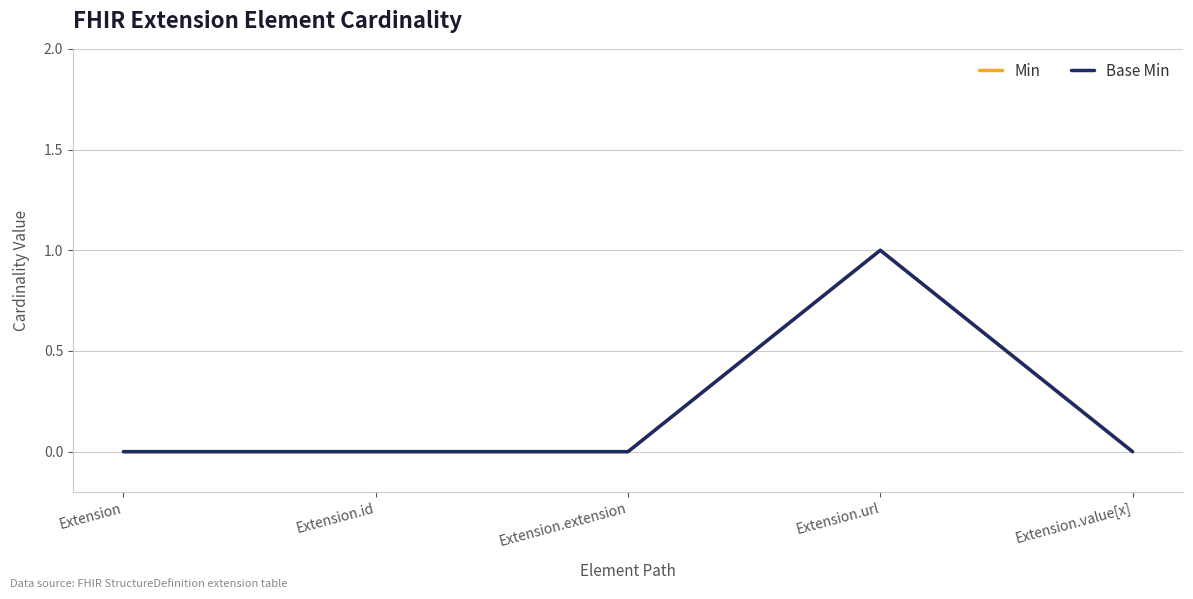

What is the difference between the maximum and second lowest values in the Base Min series?

1